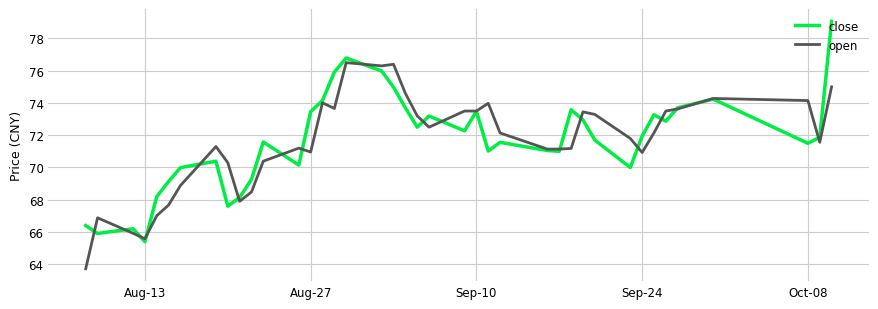

What is the smallest value displayed?

63.7